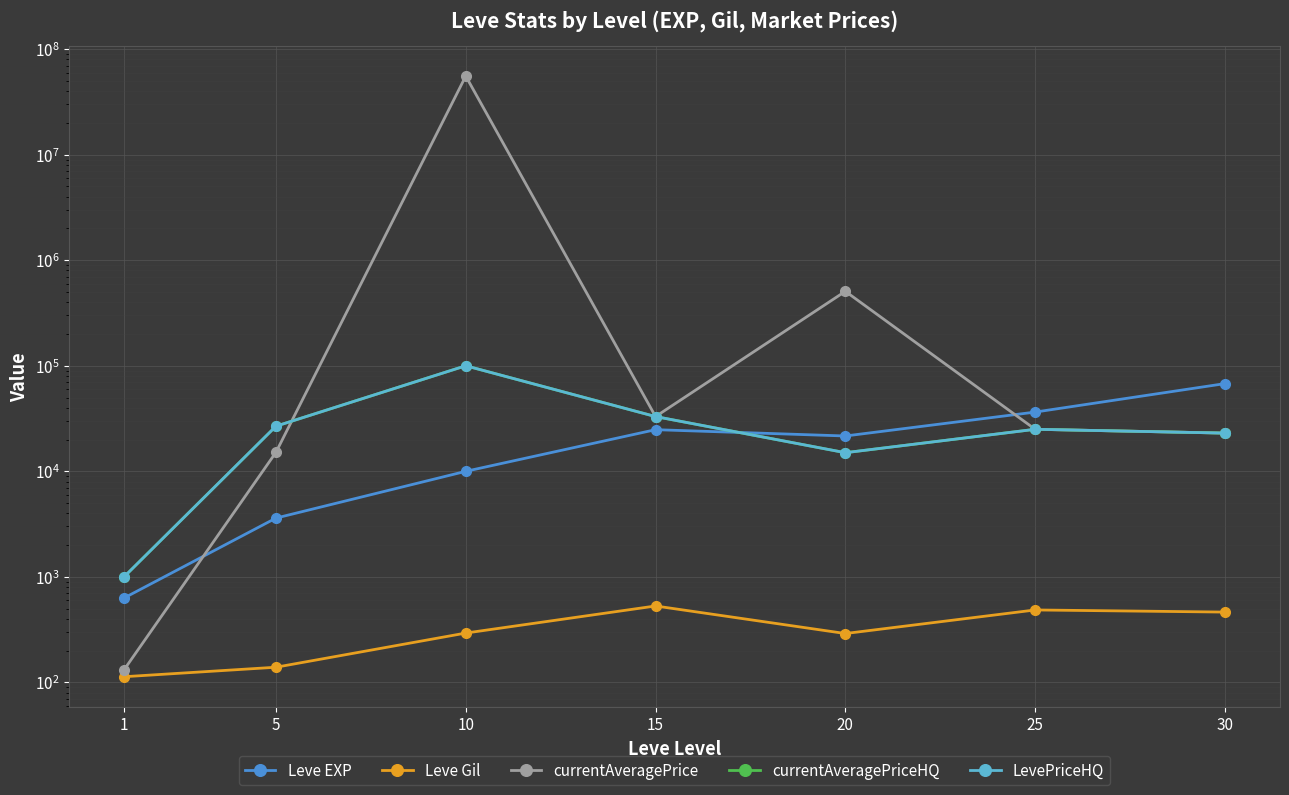

True or false: Leve EXP and Leve Gil intersect in this chart.

False